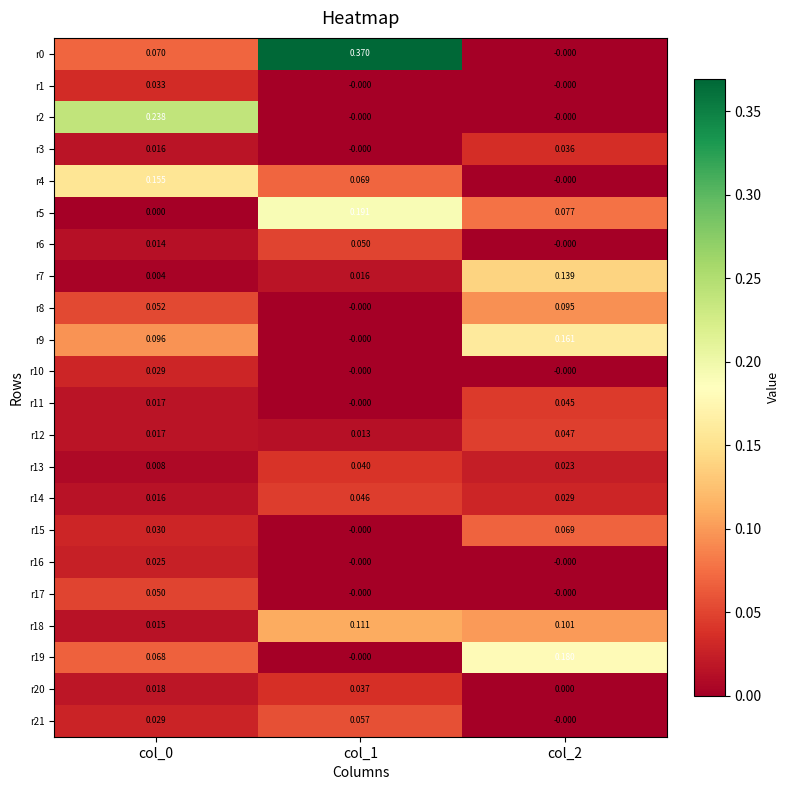

How many series are shown in this chart?

22